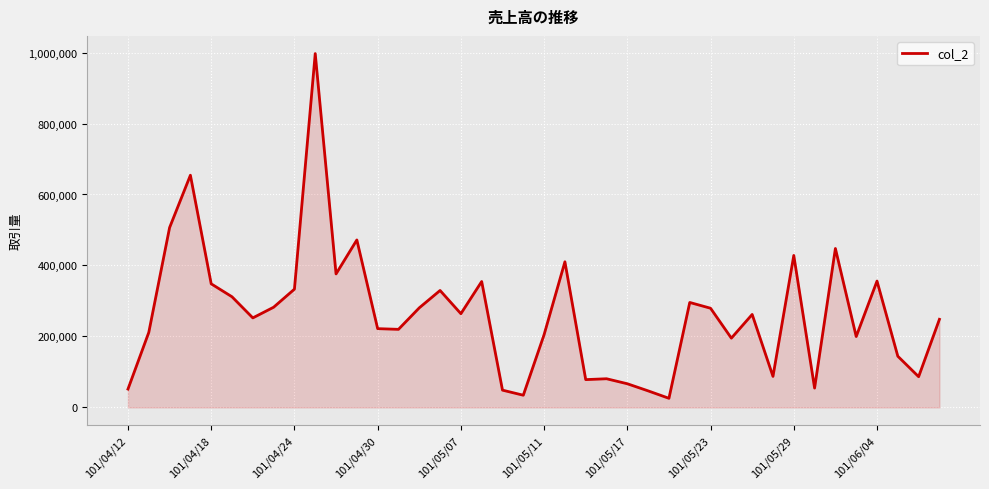

What is the minimum value shown in the chart?

25630